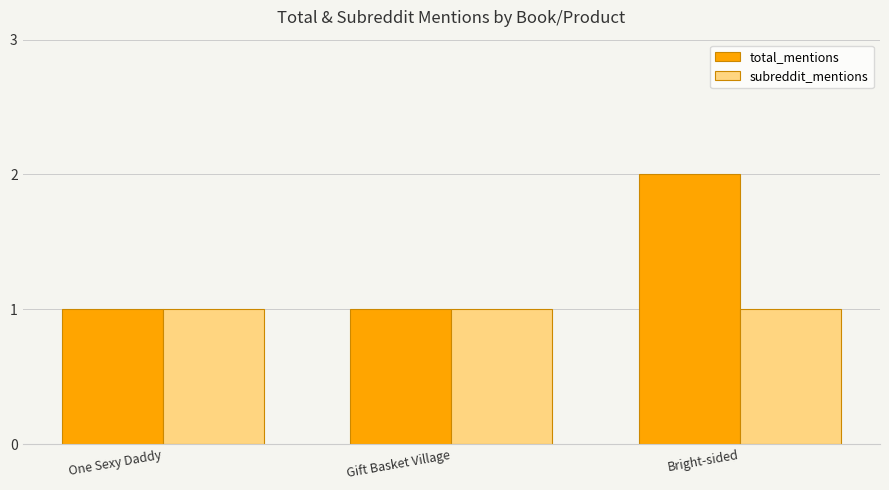

What is the label of the 2nd bar from the right?

Gift Basket Village